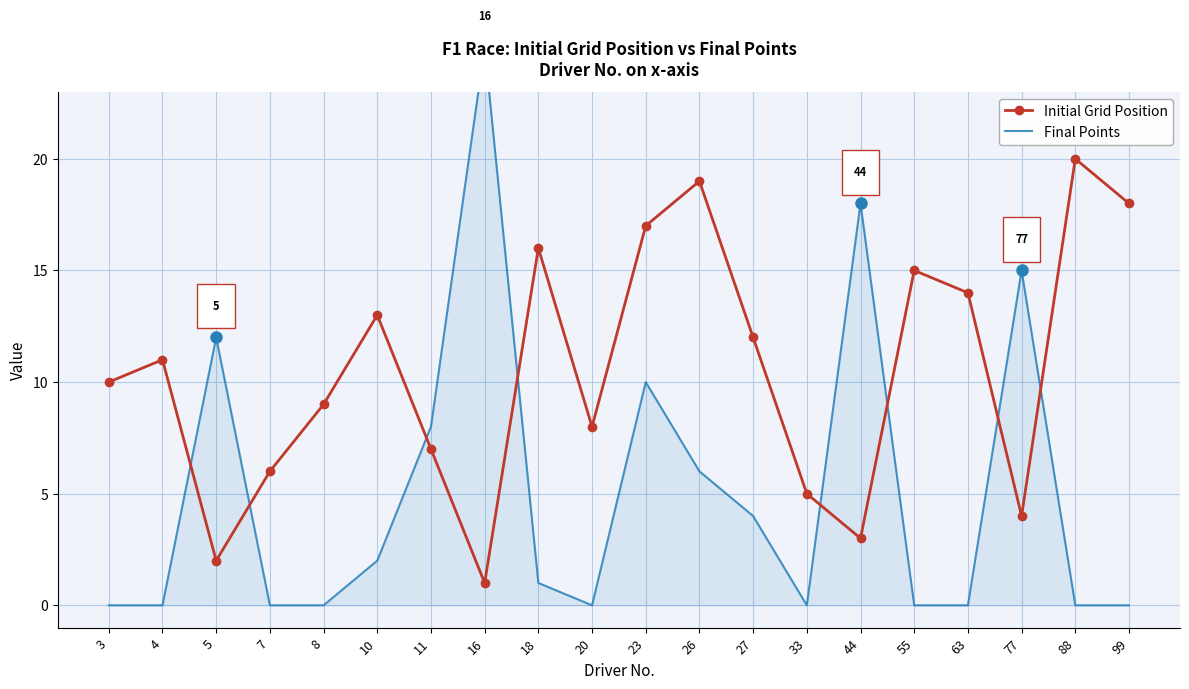

At how many categories does at least one series exceed 6?

18